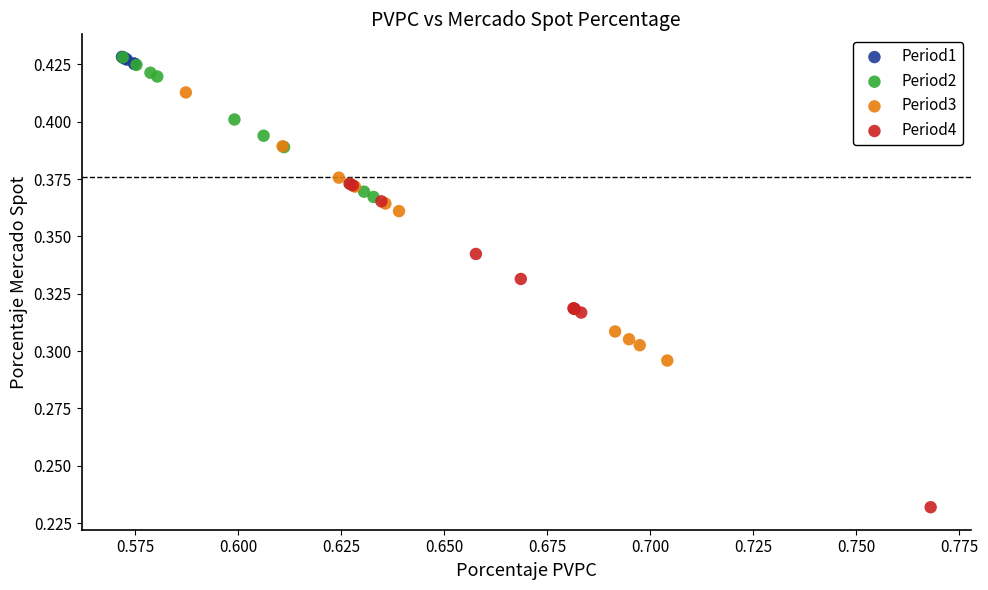

Which series has the largest Y range (max minus min)?

Period4